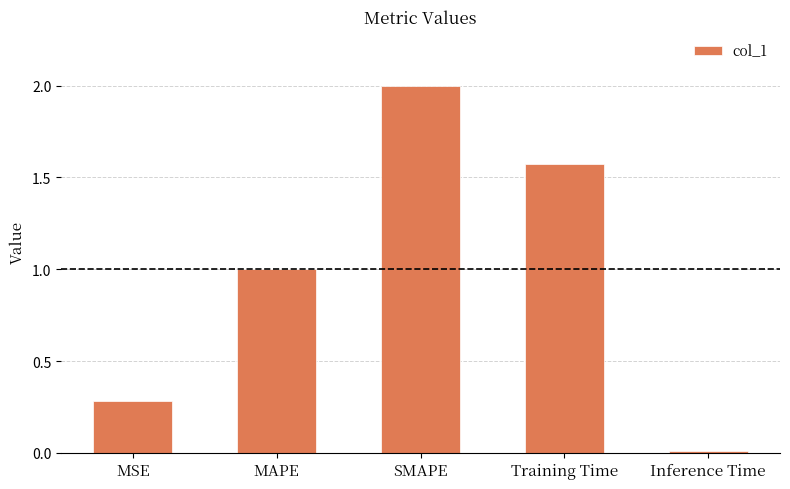

At which label is the value closest to 1?

MAPE